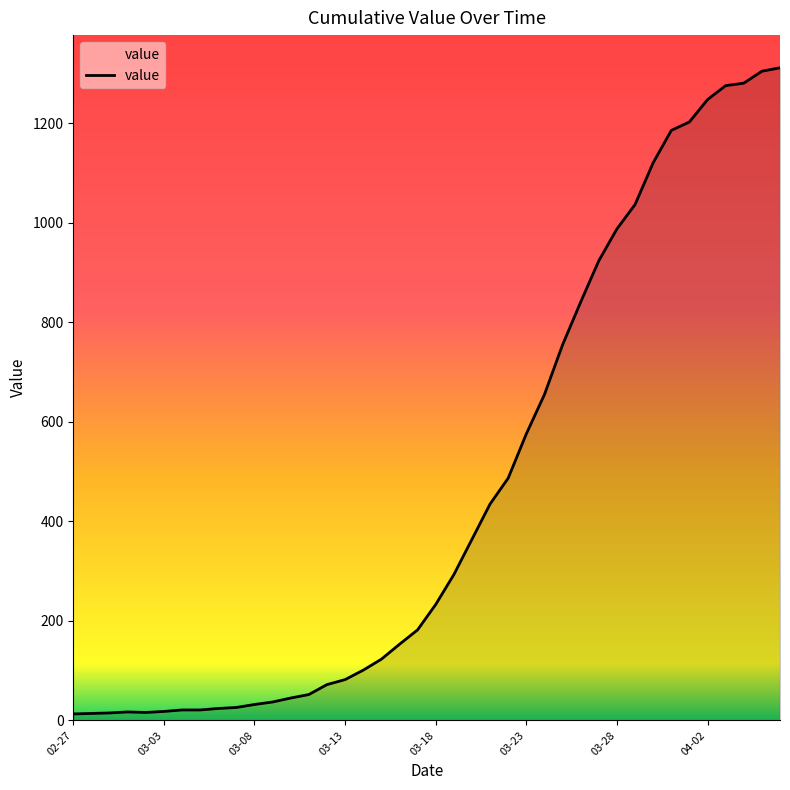

What is the difference between the maximum and minimum values?

1299